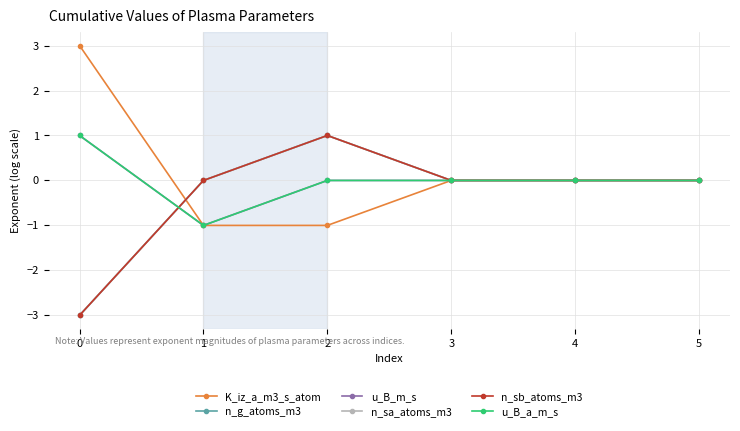

Does the chart have visible grid lines?

Yes